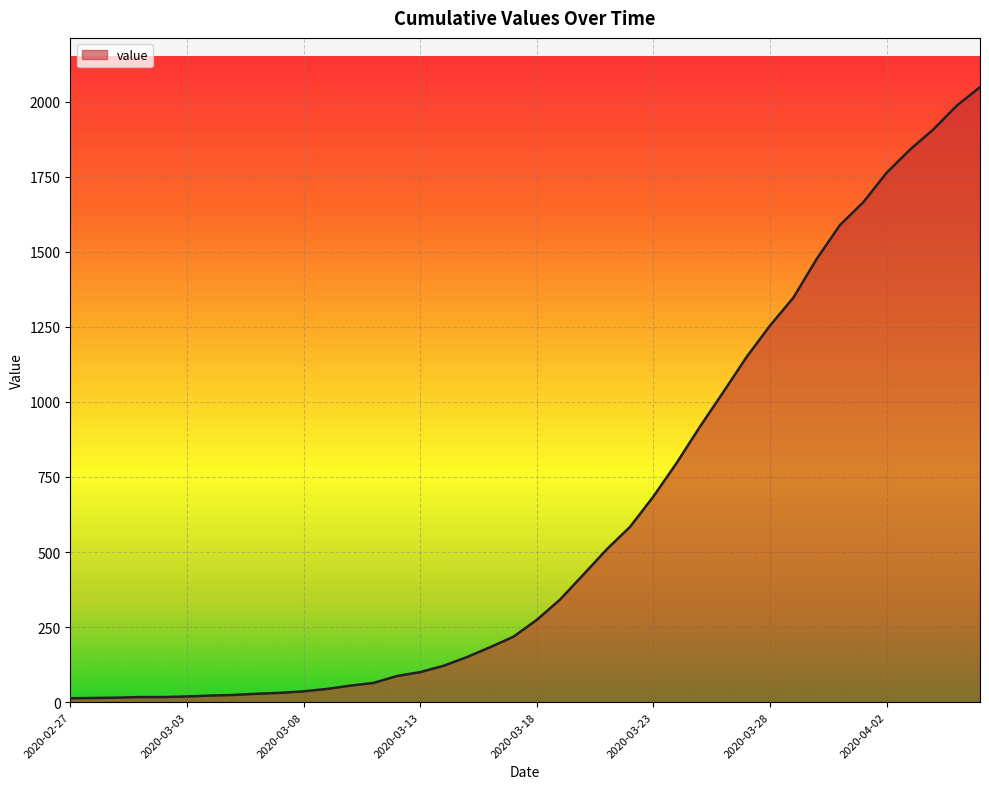

What is the maximum value shown in the chart?

2048